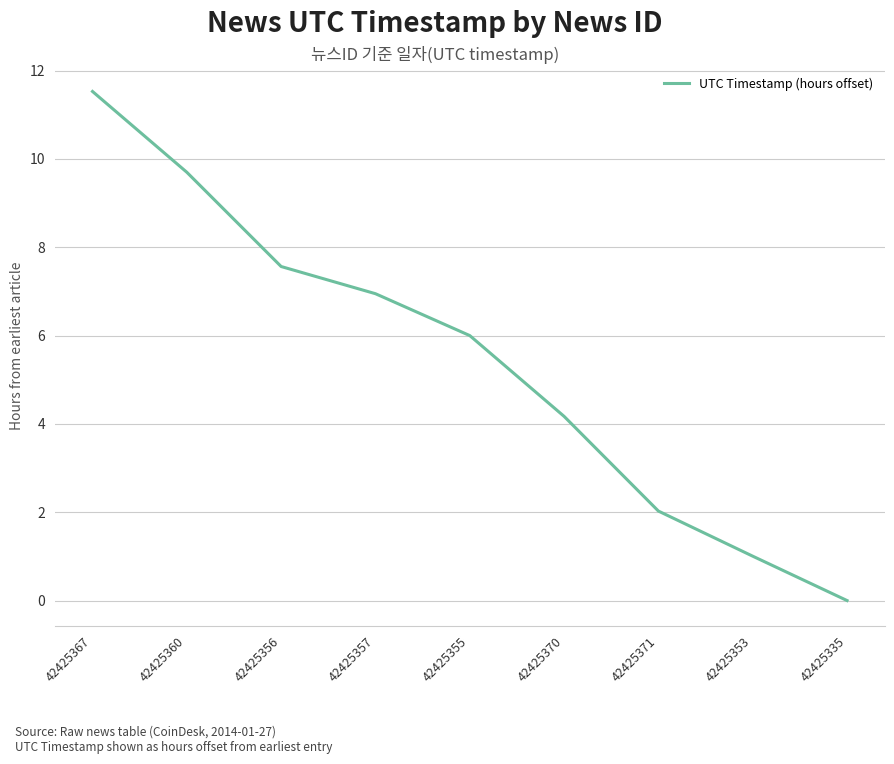

How many values are above zero?

8